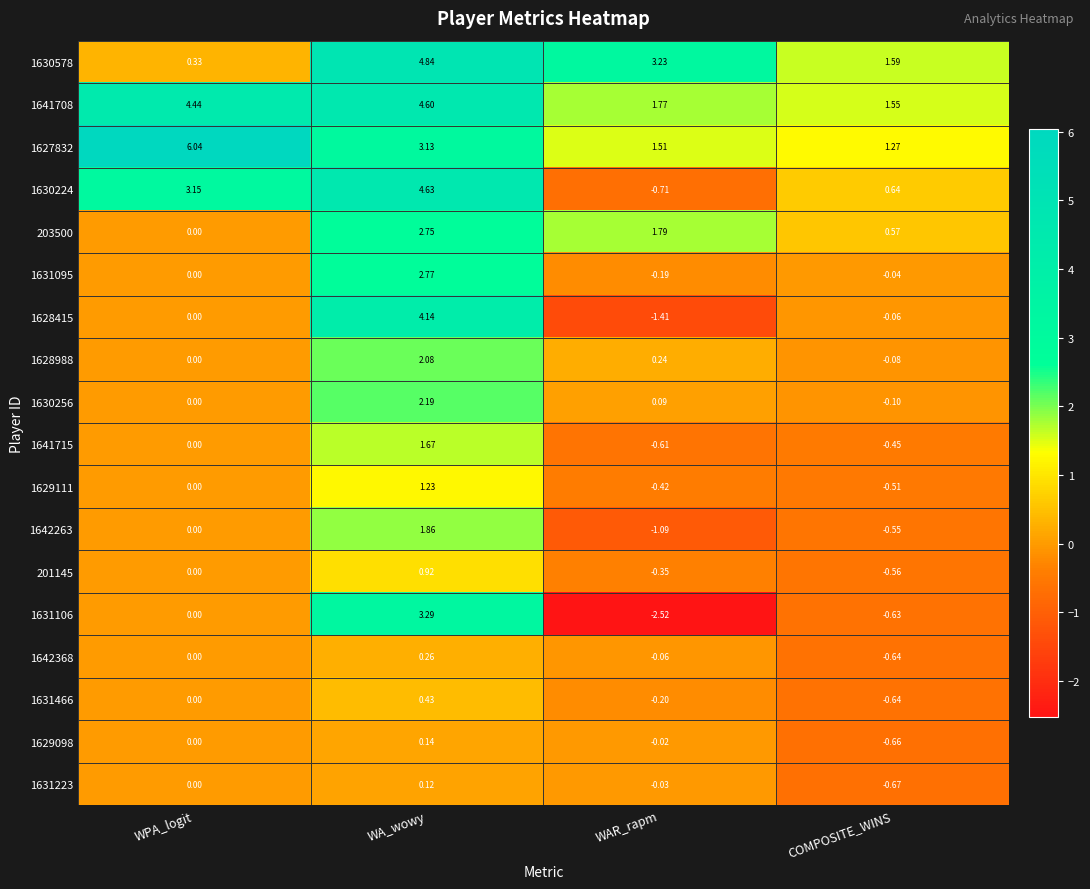

Is the value of 1628415 at WPA_logit greater than the value of 201145 at WA_wowy?

No